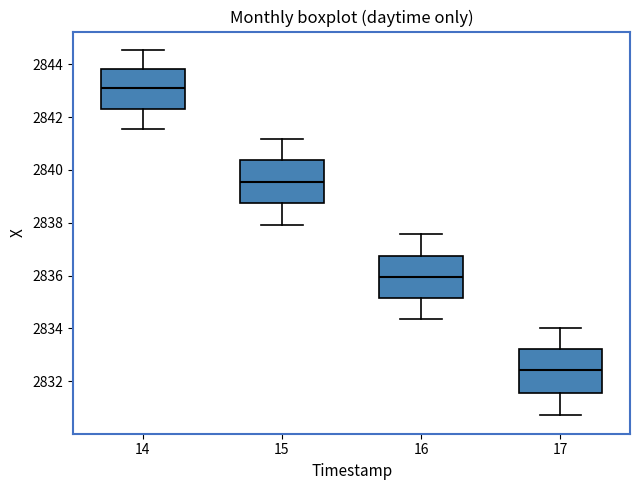

Which box has the lowest median line?

17